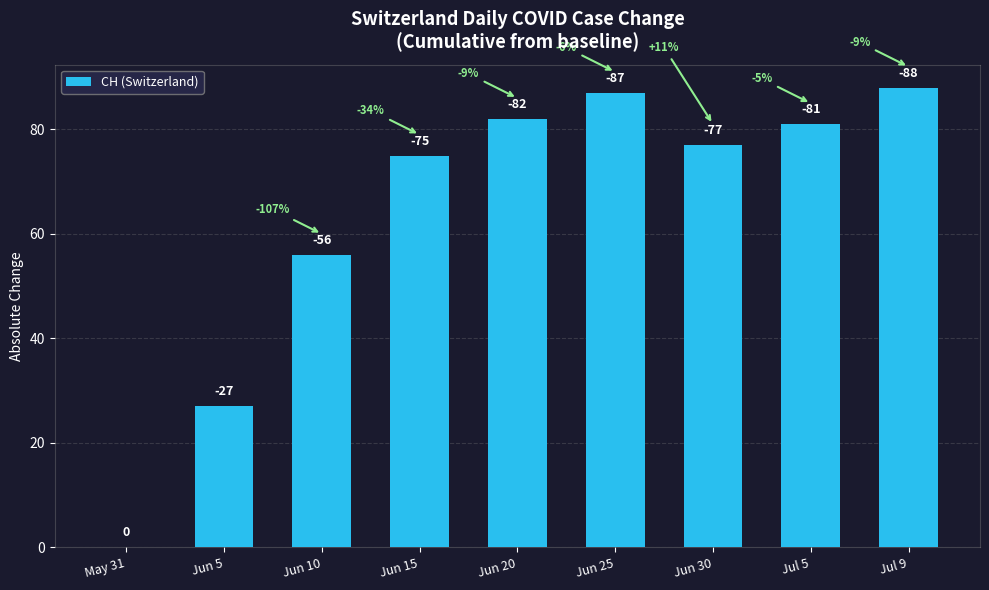

Is it true that the value at Jul 5 is 81?

True